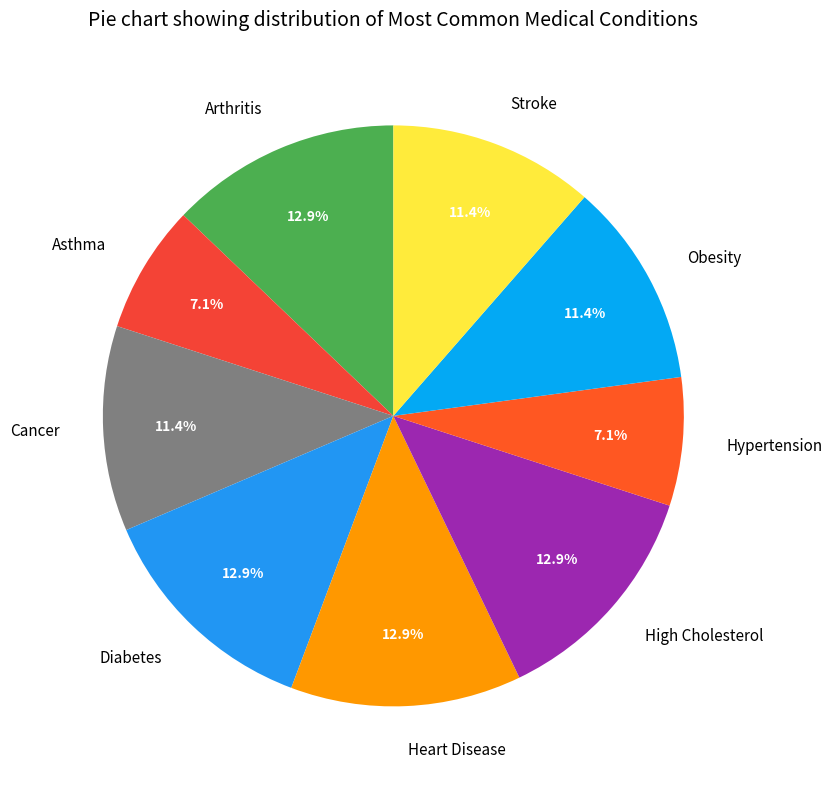

What percentage is the Stroke slice, to the nearest percent?

11%